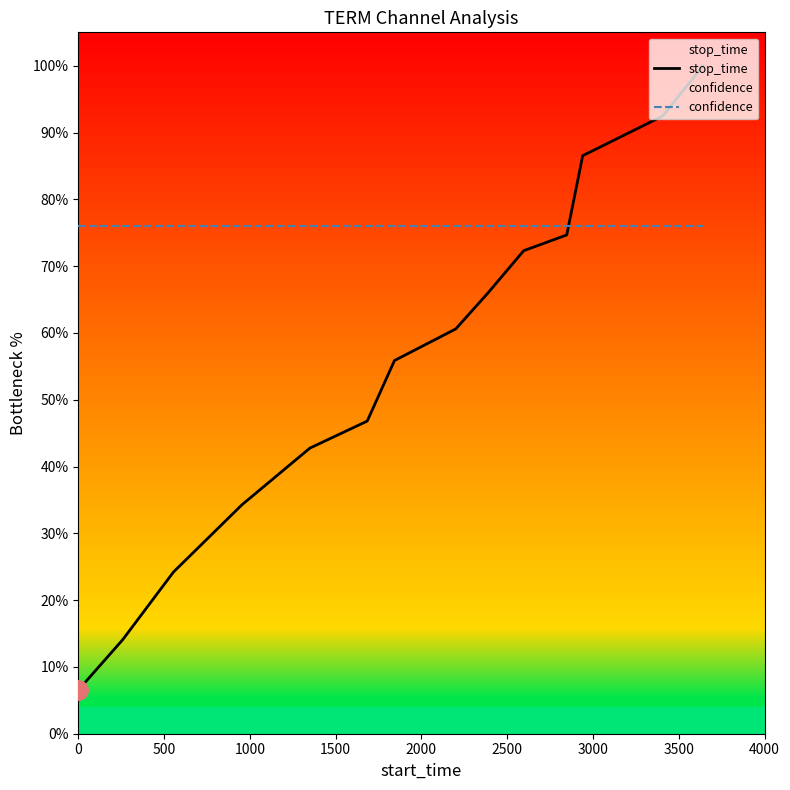

True or false: confidence and stop_time intersect in this chart.

True